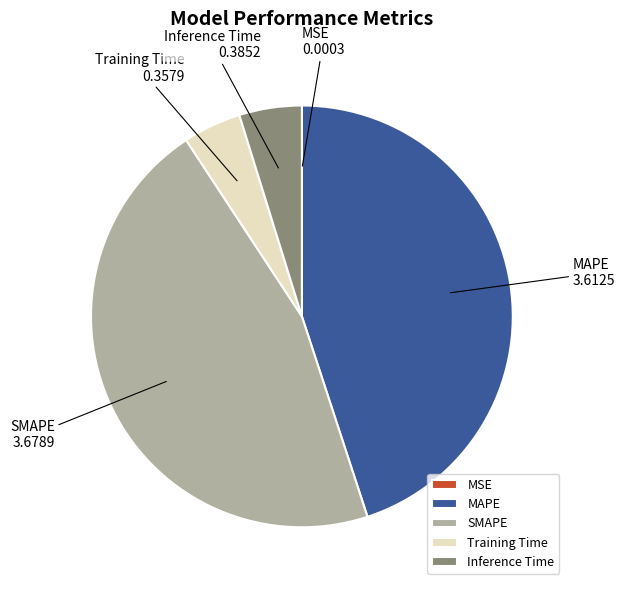

The Training Time slice represents 16% of the pie. True or false?

False